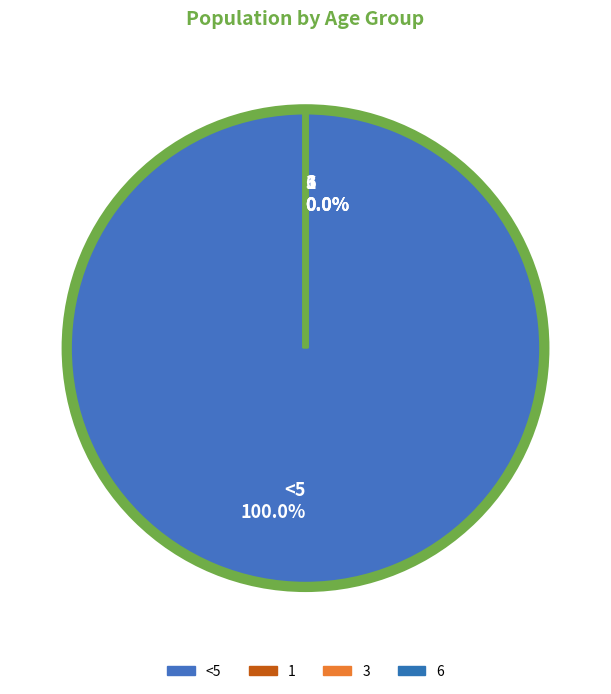

To the nearest percent, what is the difference between the largest and smallest slice percentages?

100%